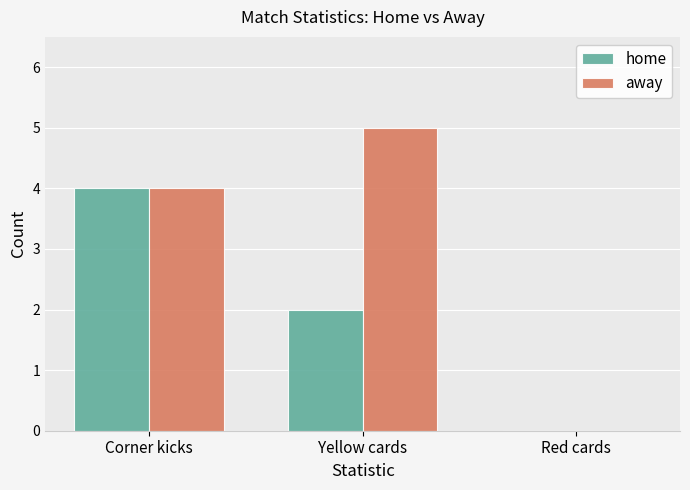

The away series shows 7 at Corner kicks. True or false?

False